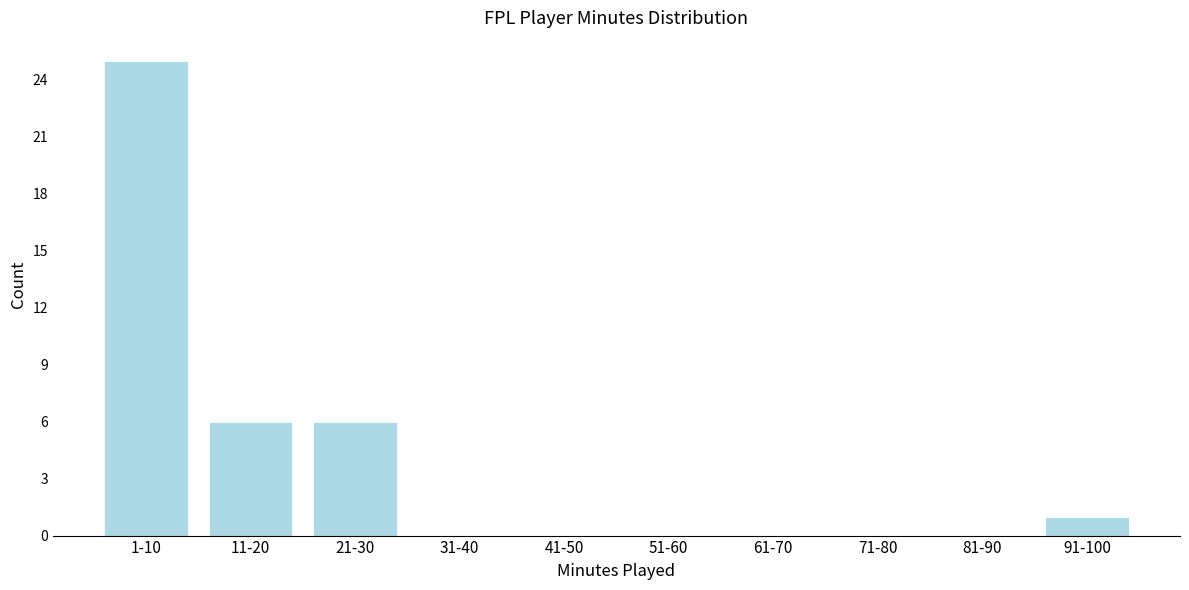

Reading left to right, extract all data points from this chart.

1-10=25	11-20=6	21-30=6	31-40=0	41-50=0	51-60=0	61-70=0	71-80=0	81-90=0	91-100=1